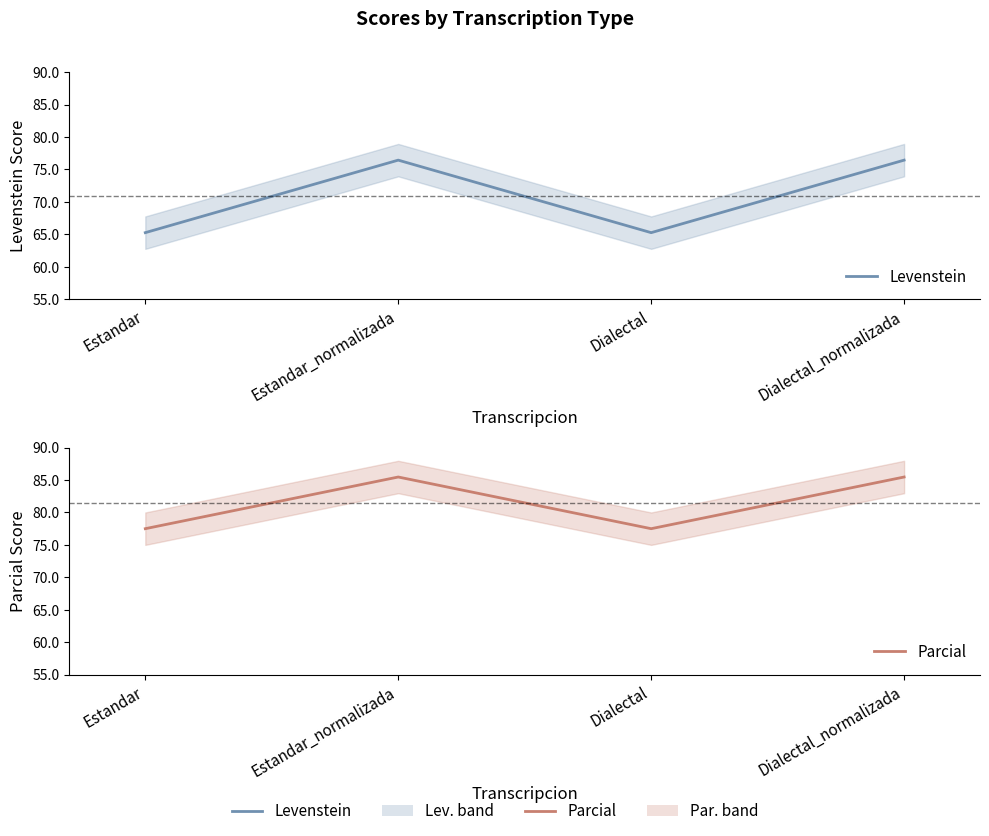

Rank the series at Estandar from lowest to highest value.

Levenstein, Parcial